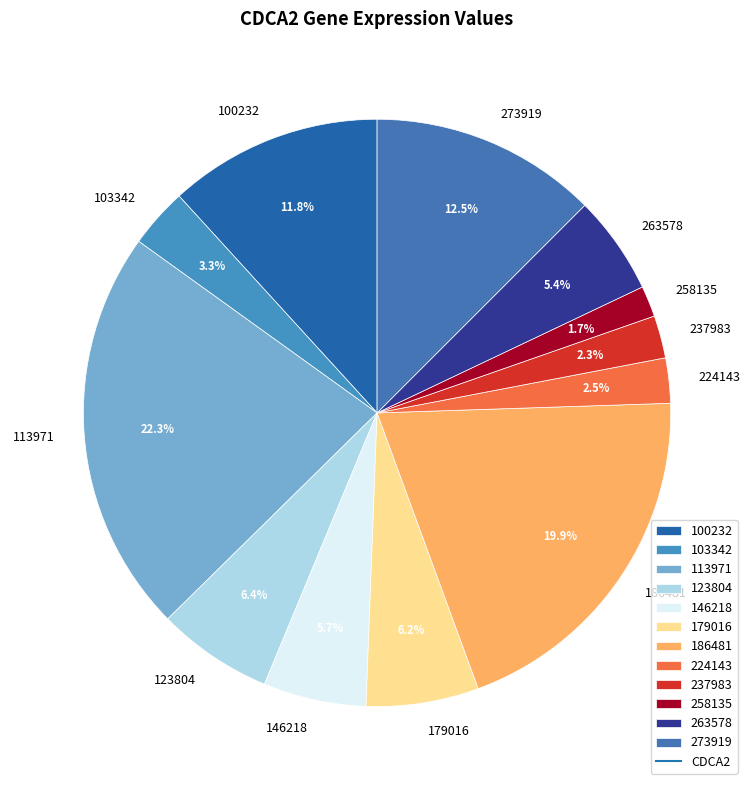

Is there any slice that represents more than half of the pie?

No